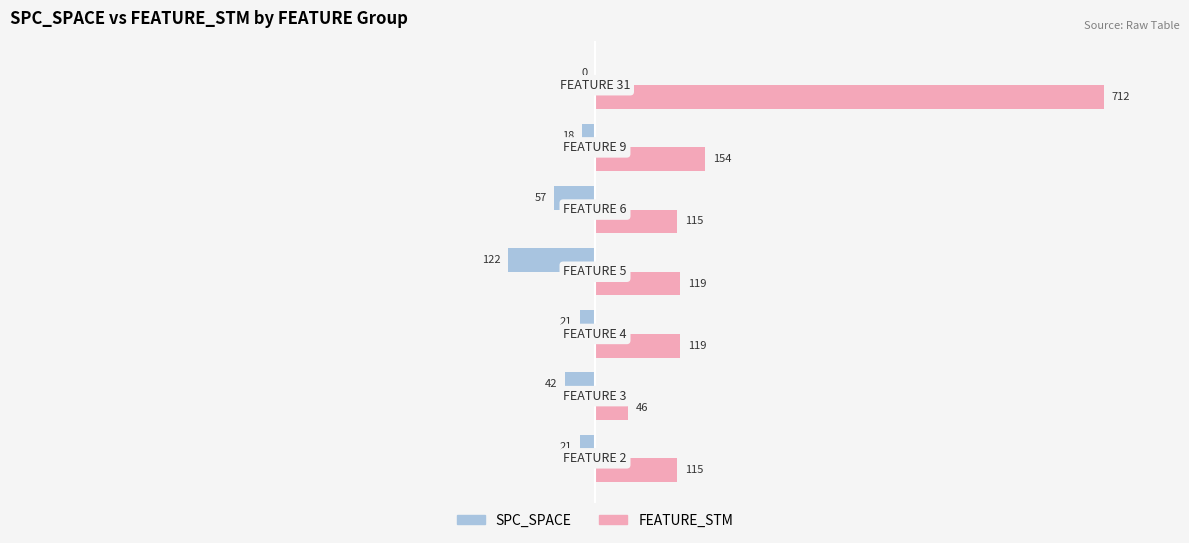

What are all the series names shown in the legend?

SPC_SPACE, FEATURE_STM